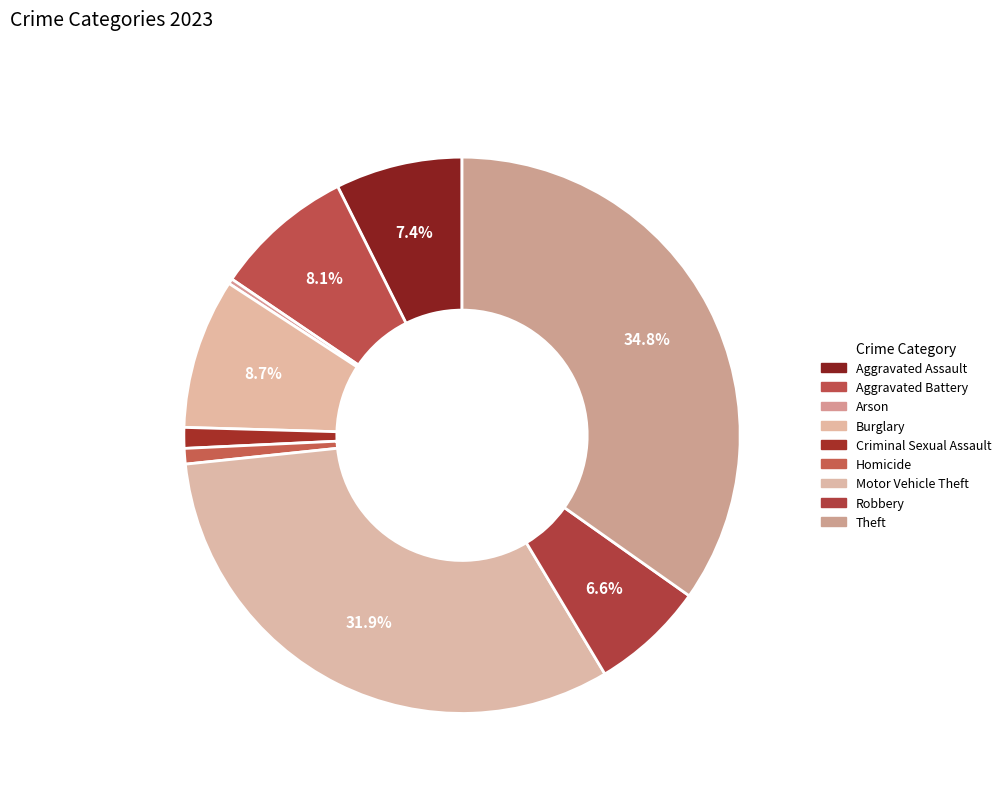

Count the number of slices in the pie.

9